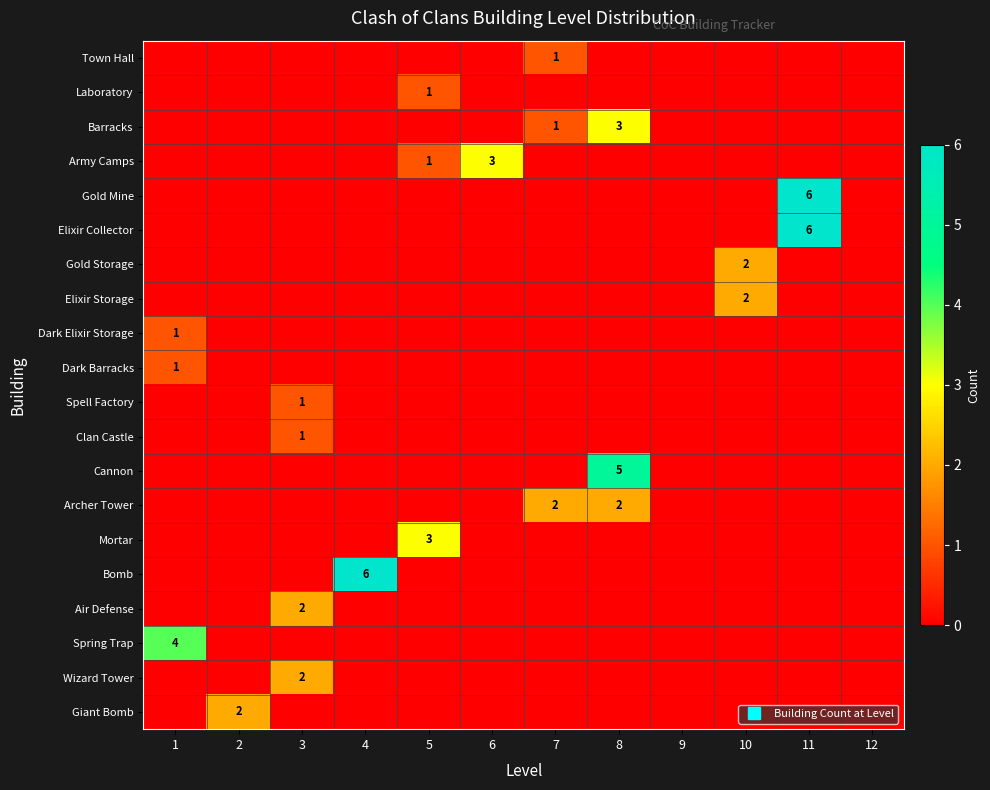

How many distinct data groups are displayed?

20